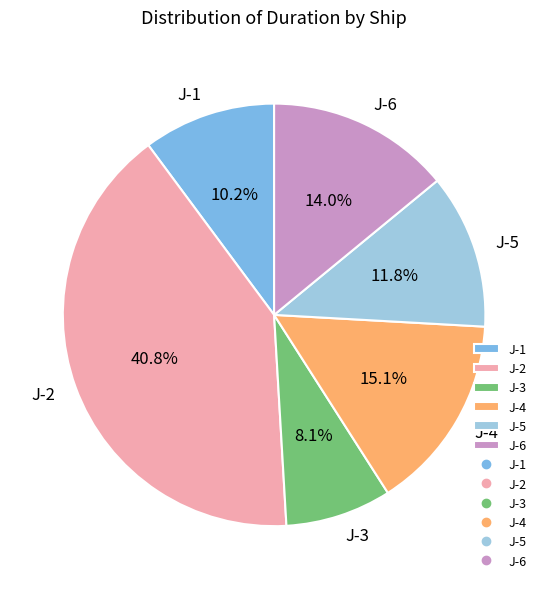

Is there any slice that represents more than half of the pie?

No